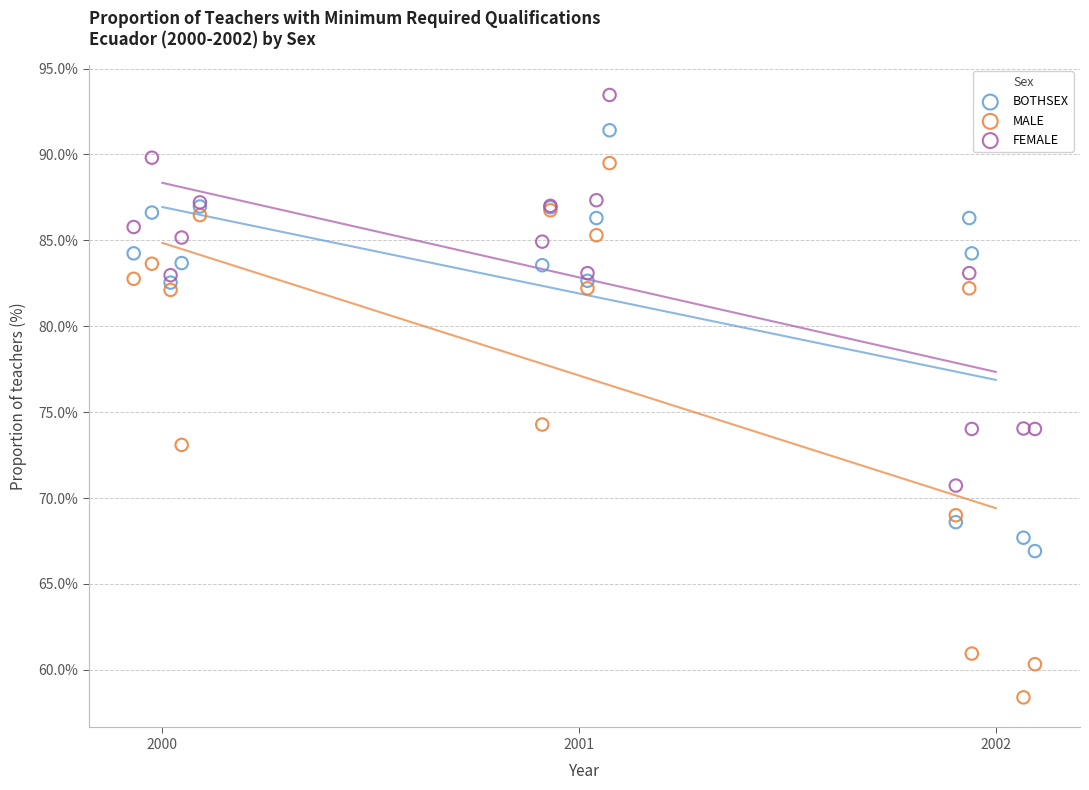

Which series has the largest Y range (max minus min)?

MALE